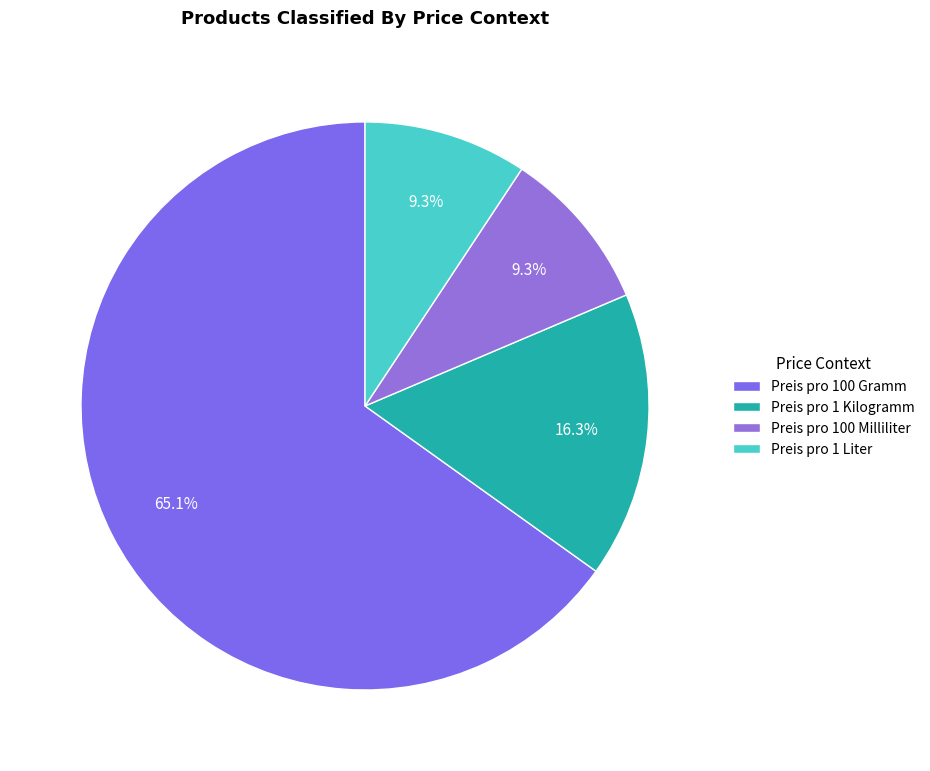

The Preis pro 100 Milliliter slice represents 9% of the pie. True or false?

True